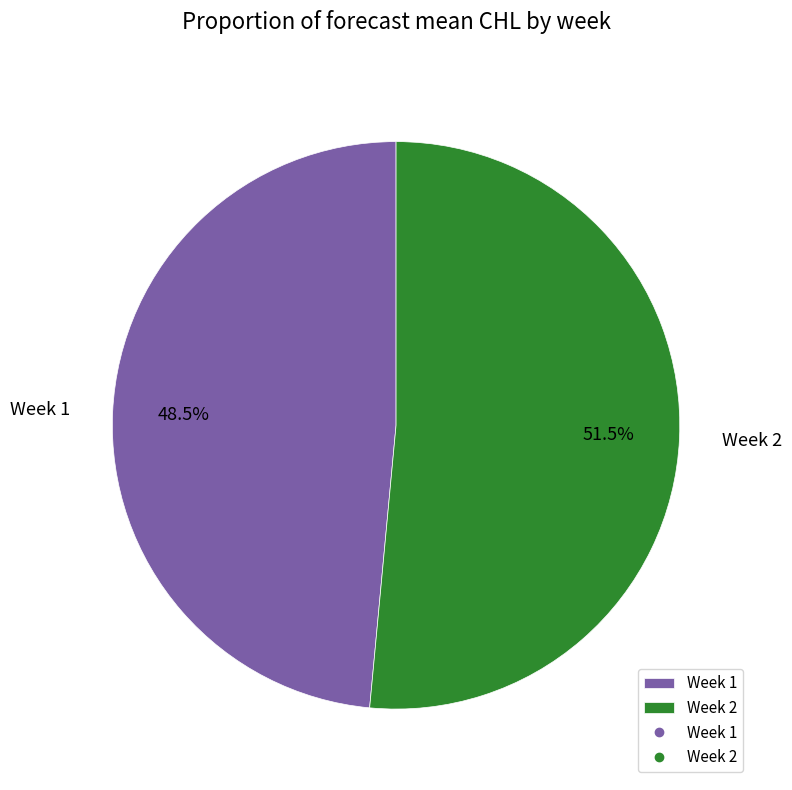

How many segments does this pie chart have?

2